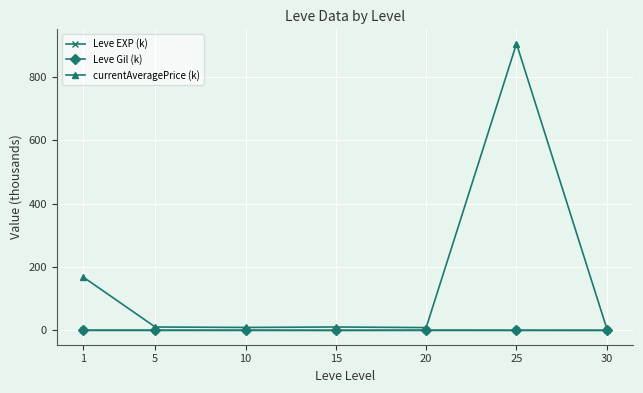

Which series has the largest total across all categories?

currentAveragePrice (k)